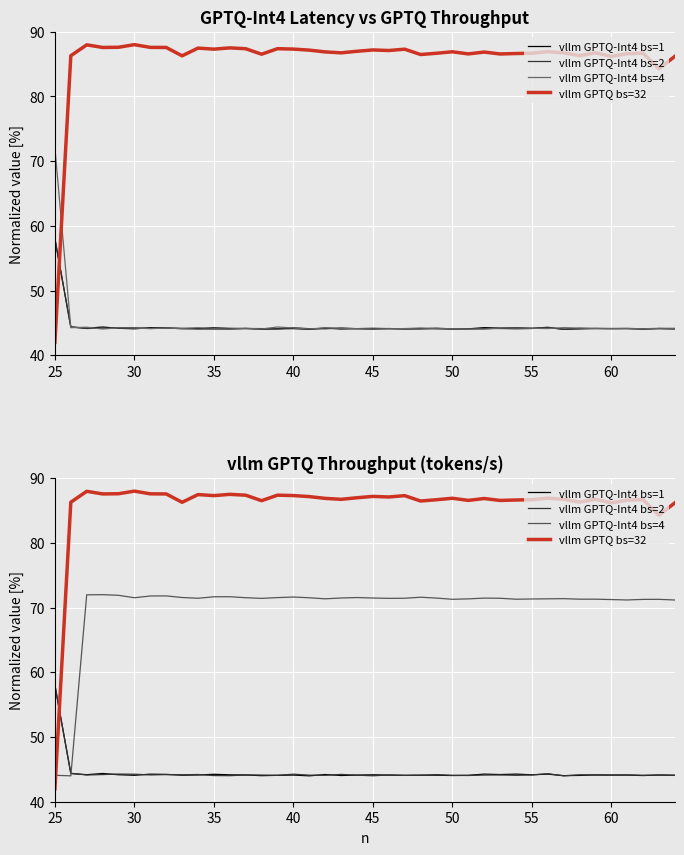

At 60, list the series in order from largest to smallest.

vllm GPTQ bs=32, vllm GPTQ-Int4 bs=4, vllm GPTQ-Int4 bs=1, vllm GPTQ-Int4 bs=2